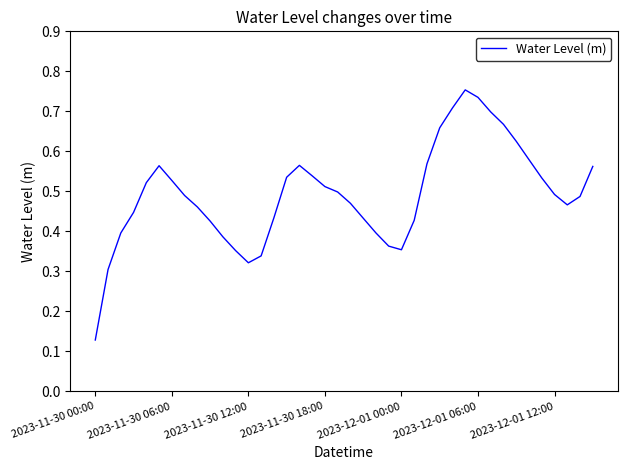

At which category does the chart reach its minimum across all series?

2023-11-30 00:00